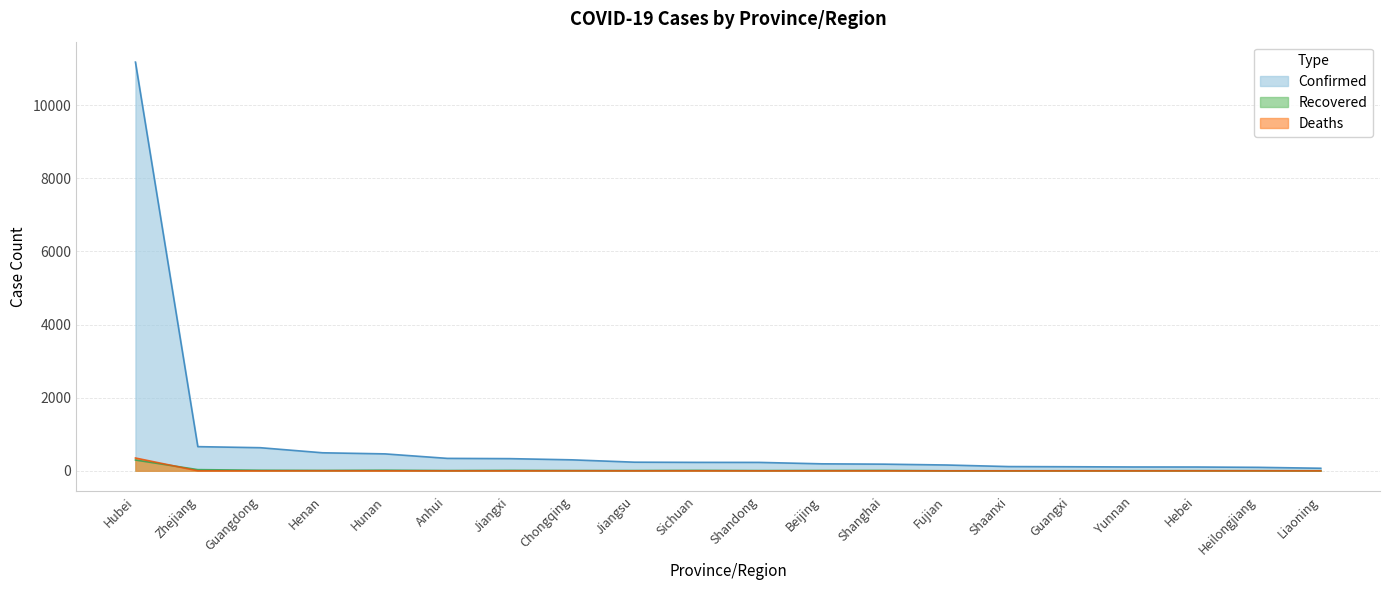

Between Zhejiang and Shanghai, which is larger?

Zhejiang